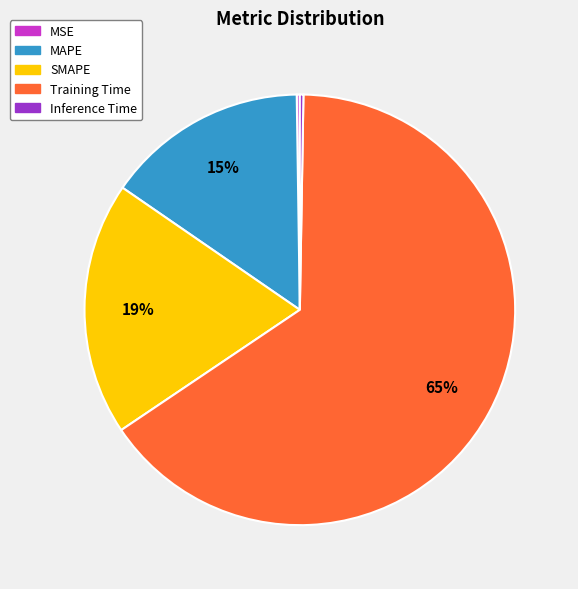

To the nearest percent, what percentage of the pie is MAPE?

15%